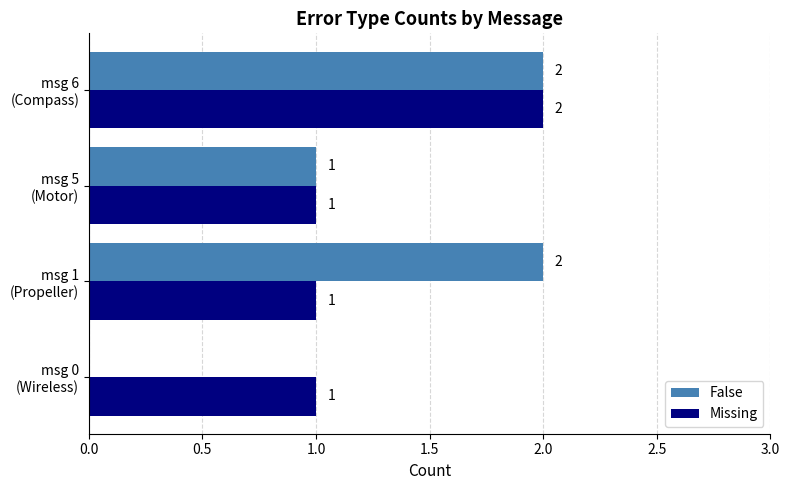

What is the sum of all Missing values?

5